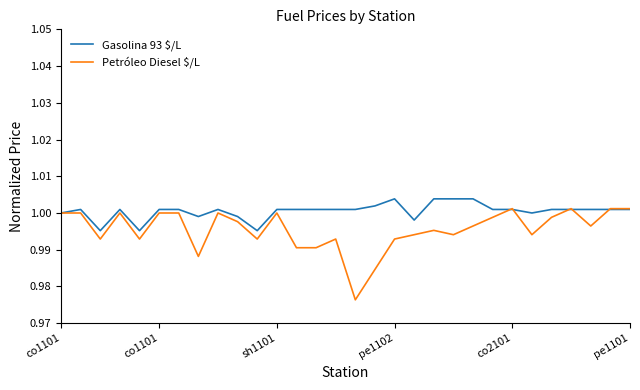

Which series has the largest total across all categories?

Gasolina 93 $/L